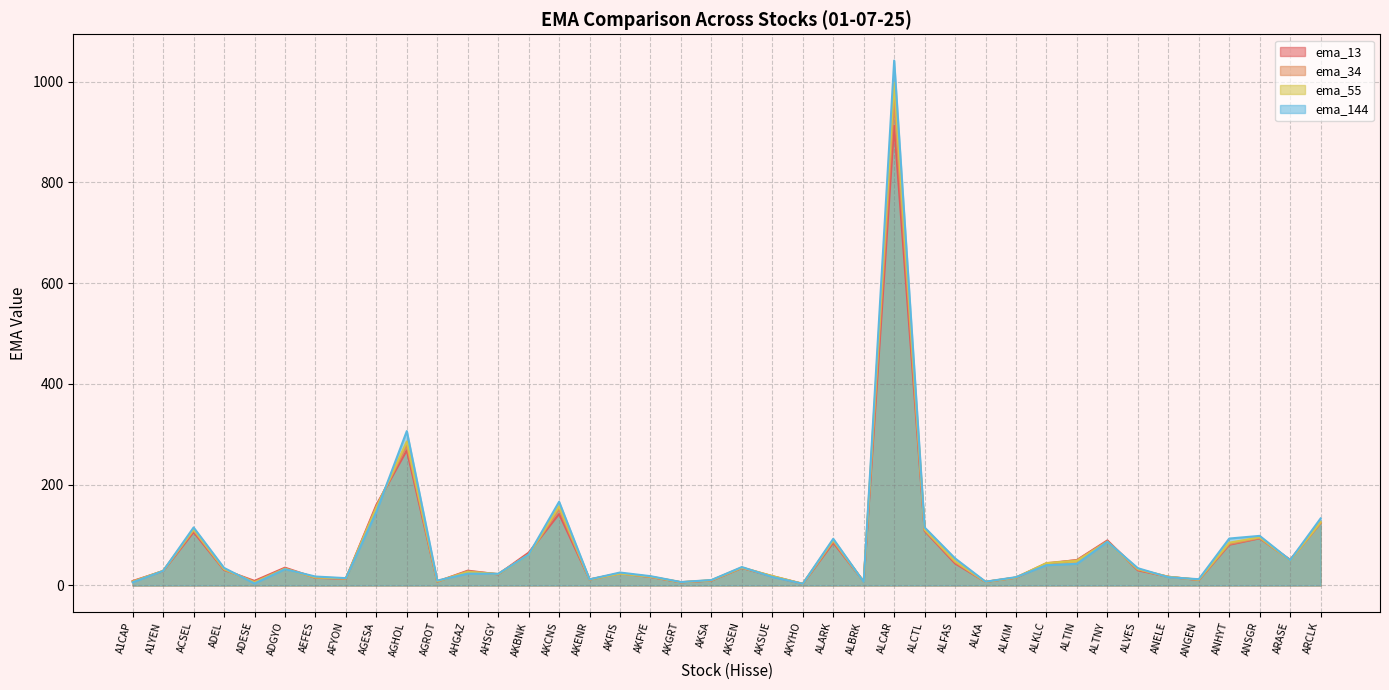

How many series are shown in this chart?

4